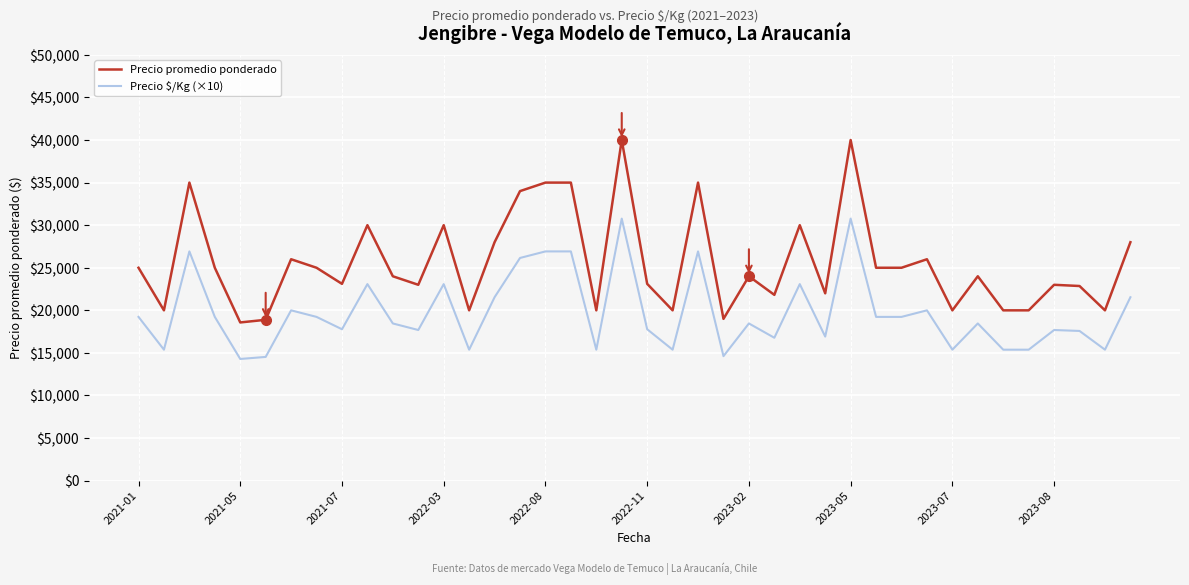

What is the sum of all Precio promedio ponderado values?

1024365